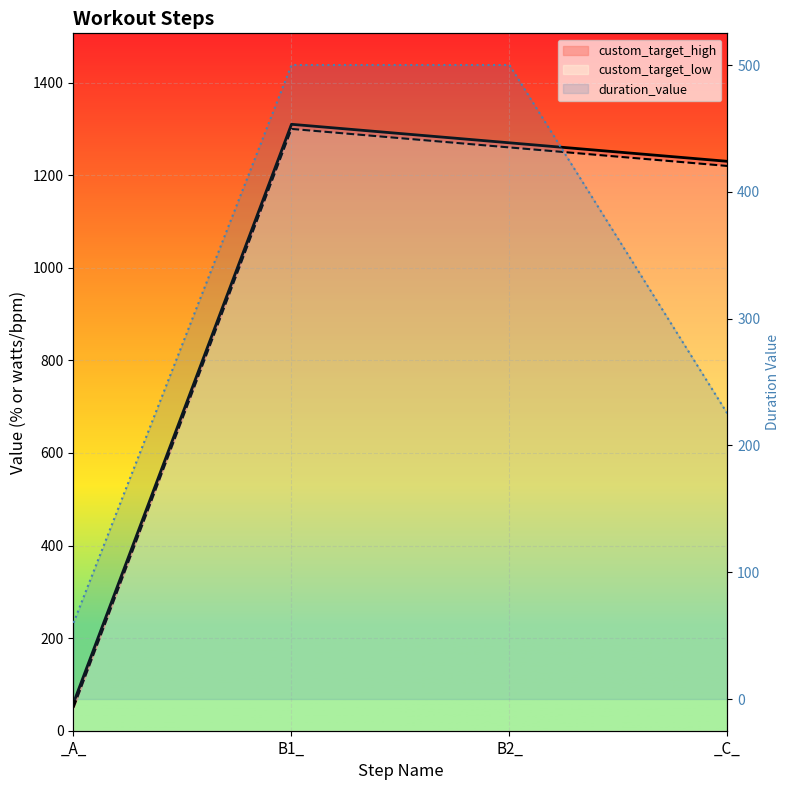

Reading right to left, extract all data points from this chart.

duration_value: 225	500	500	60
custom_target_low: 1230	1270	1310	60
custom_target_high: 1220	1260	1300	50